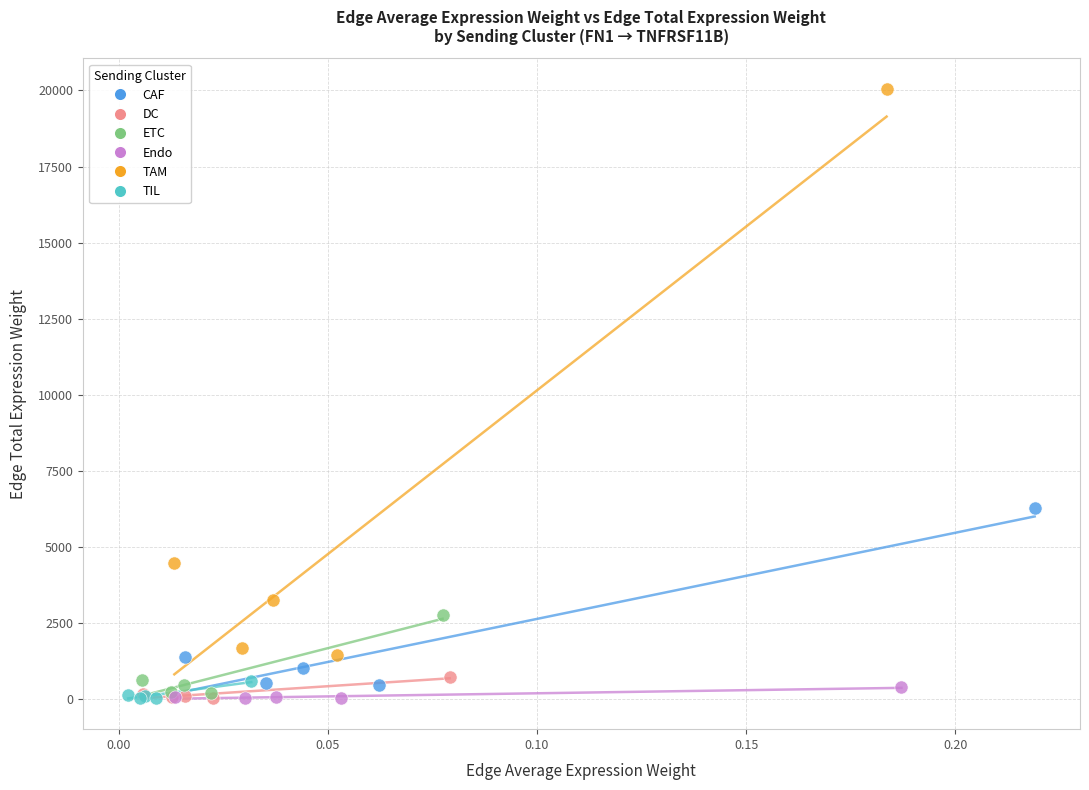

Which series contains the highest Y value?

TAM